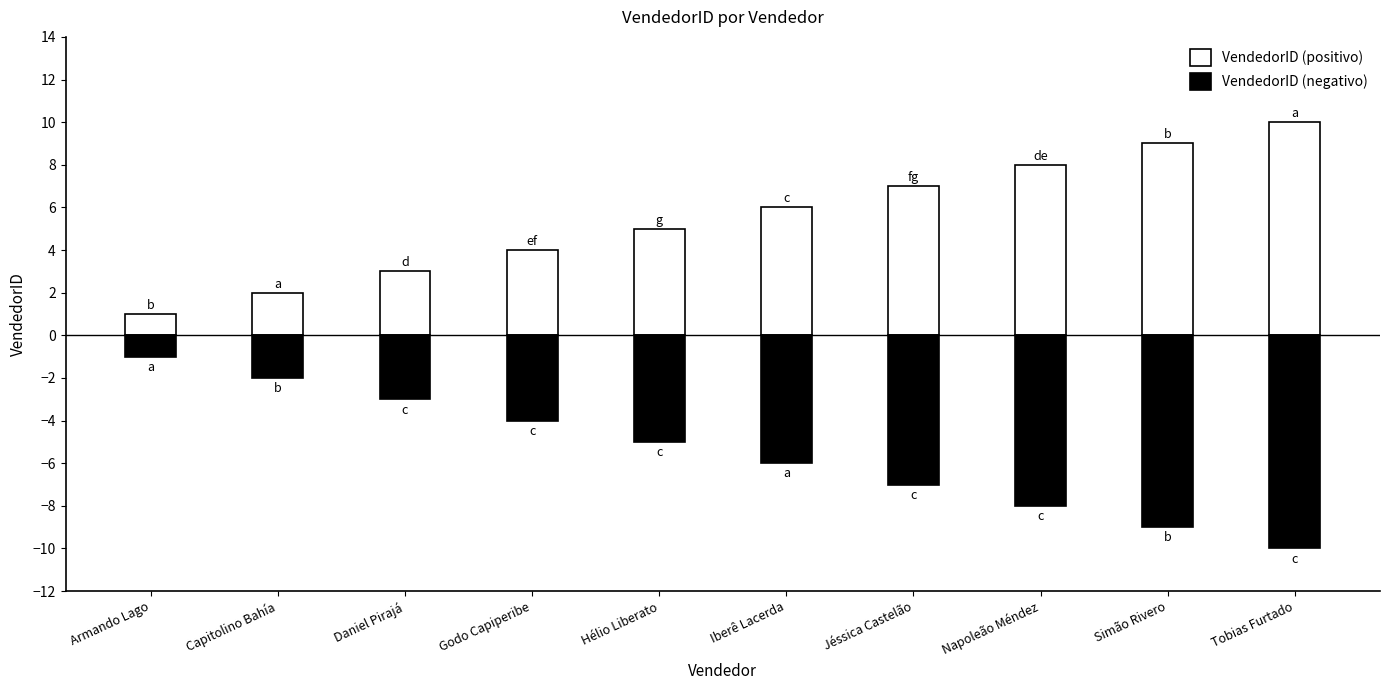

Reading left to right, what are all the values shown in this chart?

VendedorID (positivo): 1	2	3	4	5	6	7	8	9	10
VendedorID (negativo): -1	-2	-3	-4	-5	-6	-7	-8	-9	-10